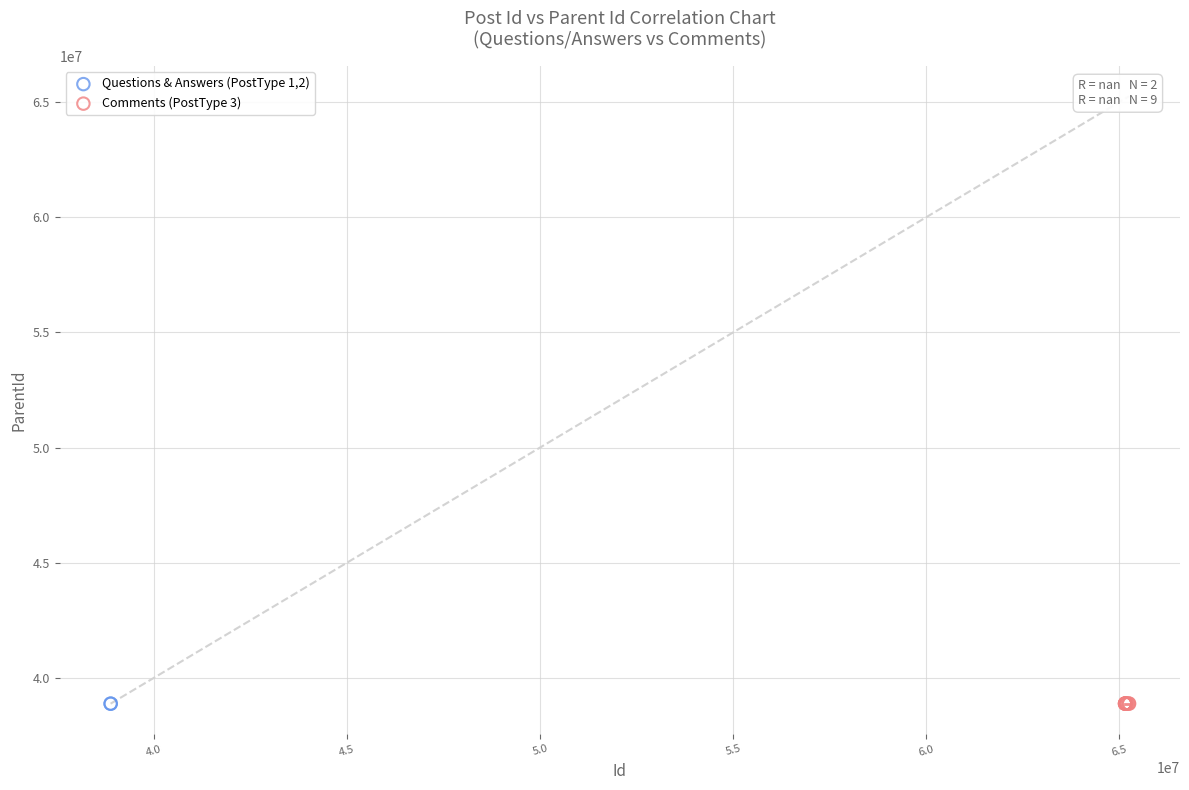

What are all the series names shown in the legend?

Questions & Answers (PostType 1,2), Comments (PostType 3)